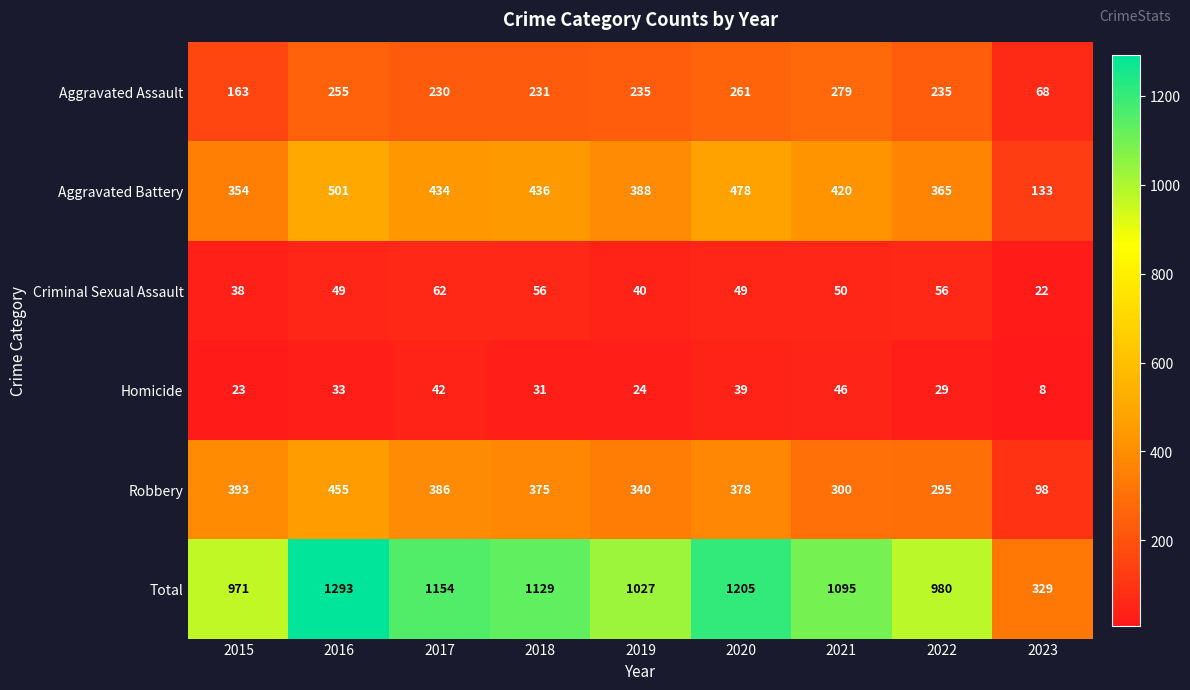

Which series changed the most between 2015 and 2016?

Total